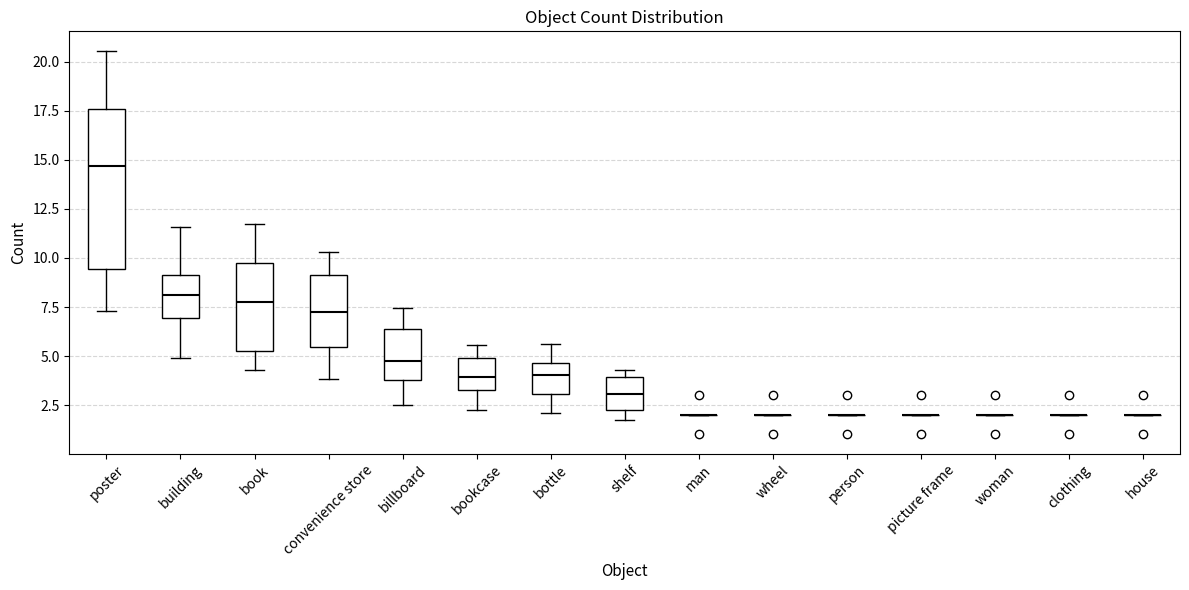

Reading left to right, read every box against the y-axis: the position of its median line, the range the box covers, and the ends of its whiskers. The values are not printed on the chart, so give them approximately, as read against the axis.

poster: median 14.5, box 9.5 to 17.5, whiskers 7.5 to 20.5
building: median 8.0, box 7.0 to 9.0, whiskers 5.0 to 11.5
book: median 7.5, box 5.5 to 9.5, whiskers 4.5 to 11.5
convenience store: median 7.0, box 5.5 to 9.0, whiskers 4.0 to 10.5
billboard: median 4.5, box 4.0 to 6.5, whiskers 2.5 to 7.5
bookcase: median 4.0, box 3.5 to 5.0, whiskers 2.5 to 5.5
bottle: median 4.0, box 3.0 to 4.5, whiskers 2.0 to 5.5
shelf: median 3.0, box 2.0 to 4.0, whiskers 1.5 to 4.5
man: box collapsed to a line at 2.0, whiskers 2.0 to 2.0
wheel: box collapsed to a line at 2.0, whiskers 2.0 to 2.0
person: box collapsed to a line at 2.0, whiskers 2.0 to 2.0
picture frame: box collapsed to a line at 2.0, whiskers 2.0 to 2.0
woman: box collapsed to a line at 2.0, whiskers 2.0 to 2.0
clothing: box collapsed to a line at 2.0, whiskers 2.0 to 2.0
house: box collapsed to a line at 2.0, whiskers 2.0 to 2.0